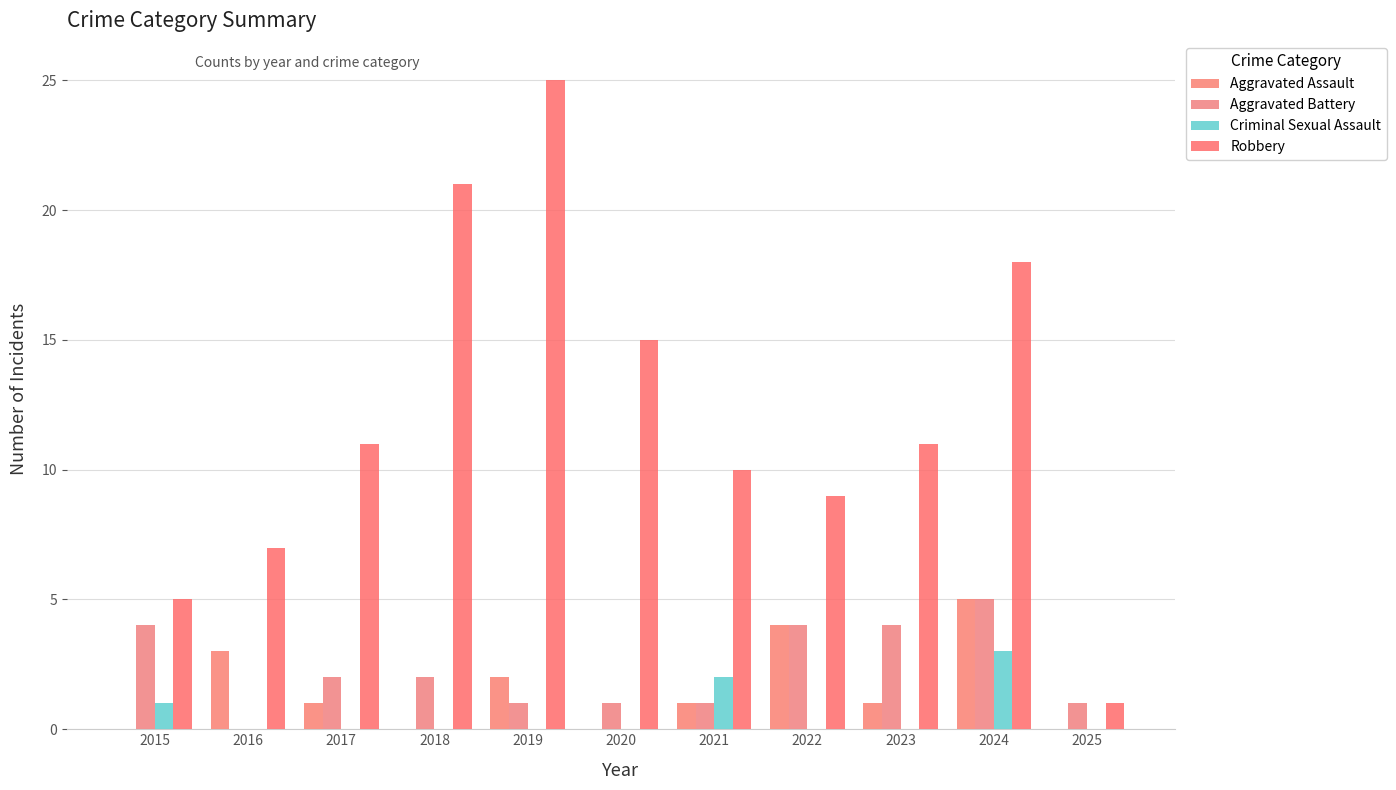

The value of Aggravated Assault at 2025 is 2. True or false?

False